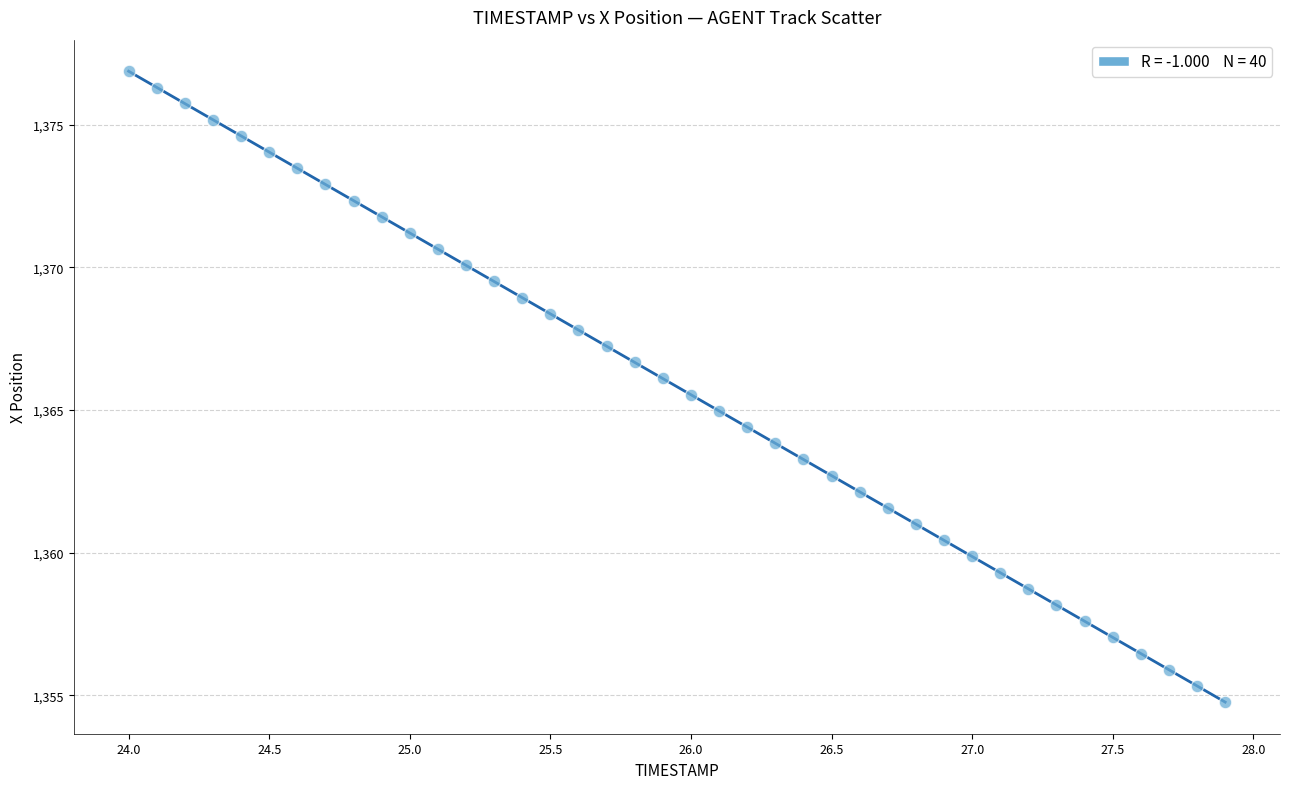

What is the range of X values (max minus min)?

3.9